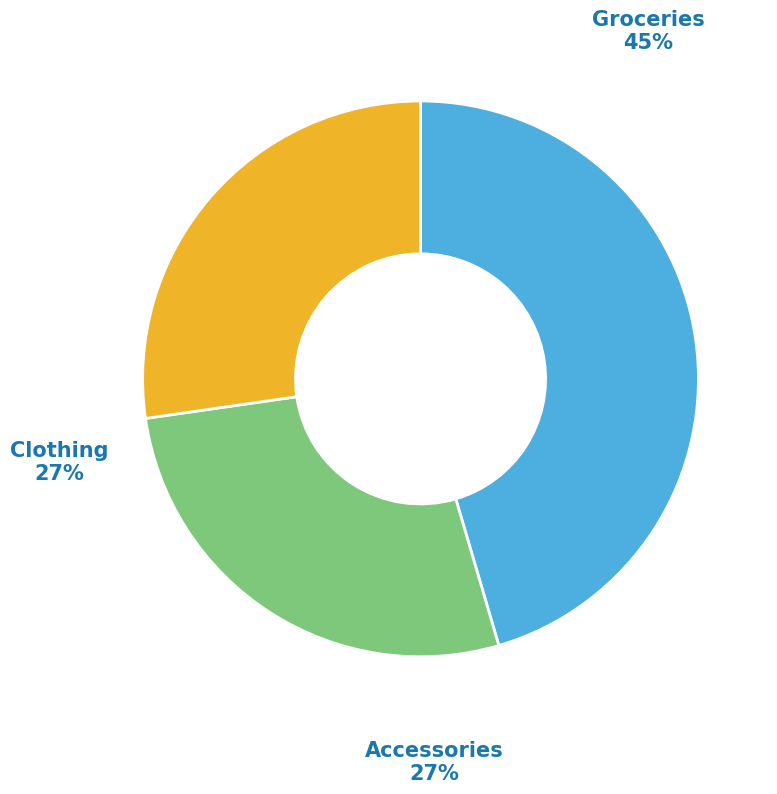

To the nearest percent, what is the difference between the largest and smallest slice percentages?

18%